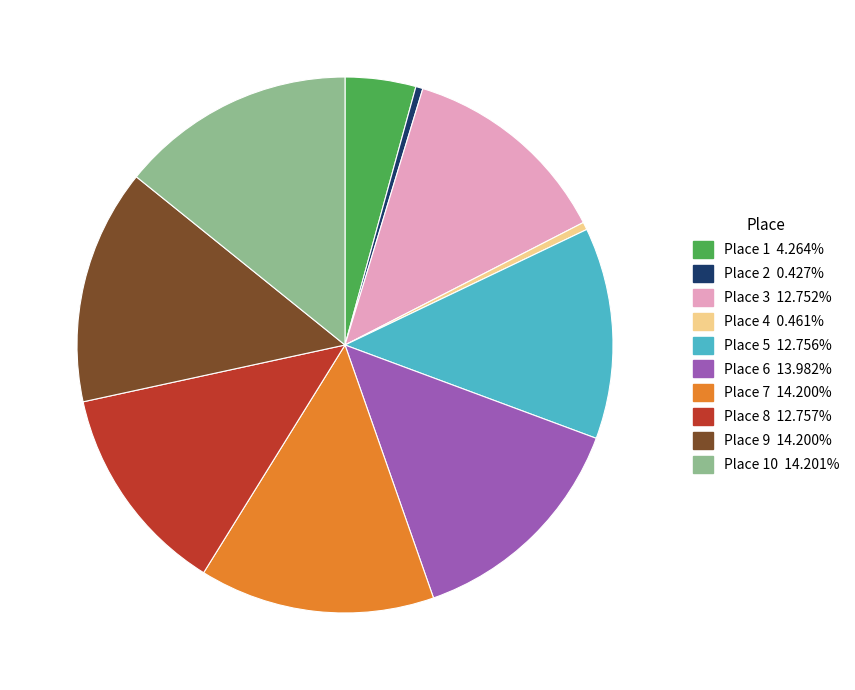

Does any single category account for the majority?

No